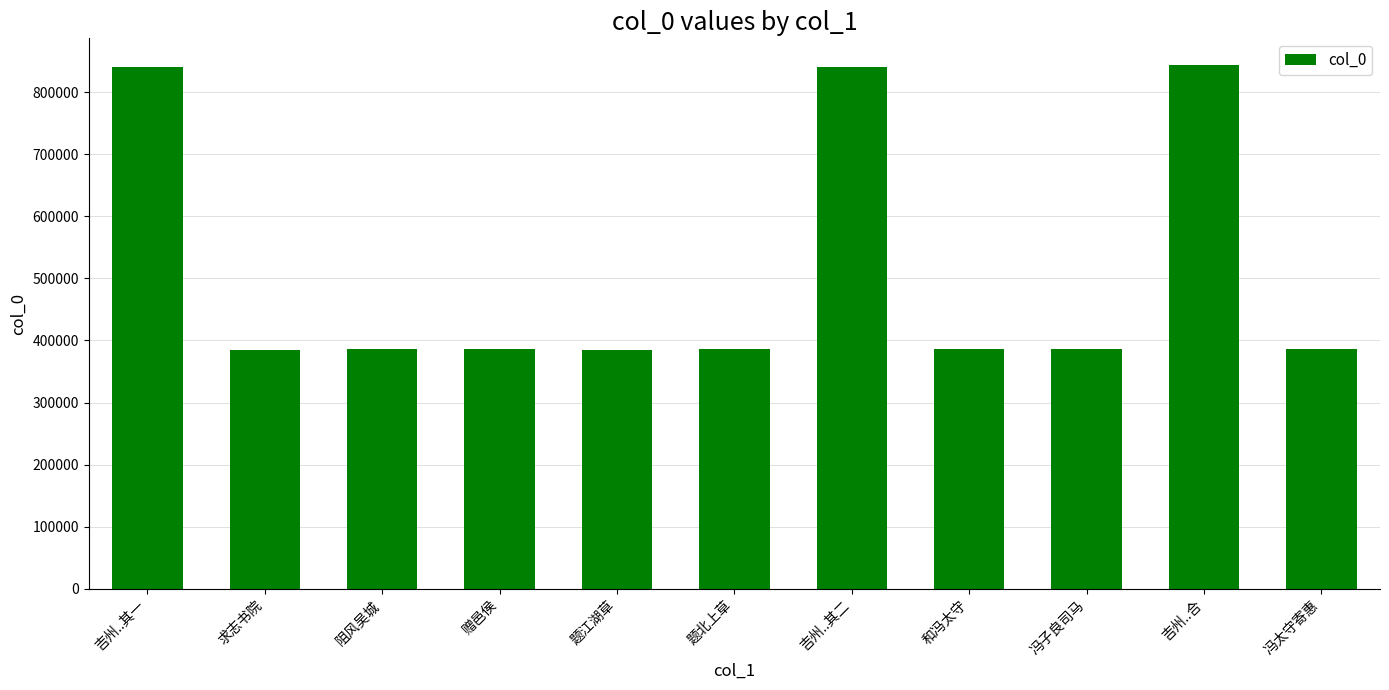

What is the minimum value shown in the chart?

384164